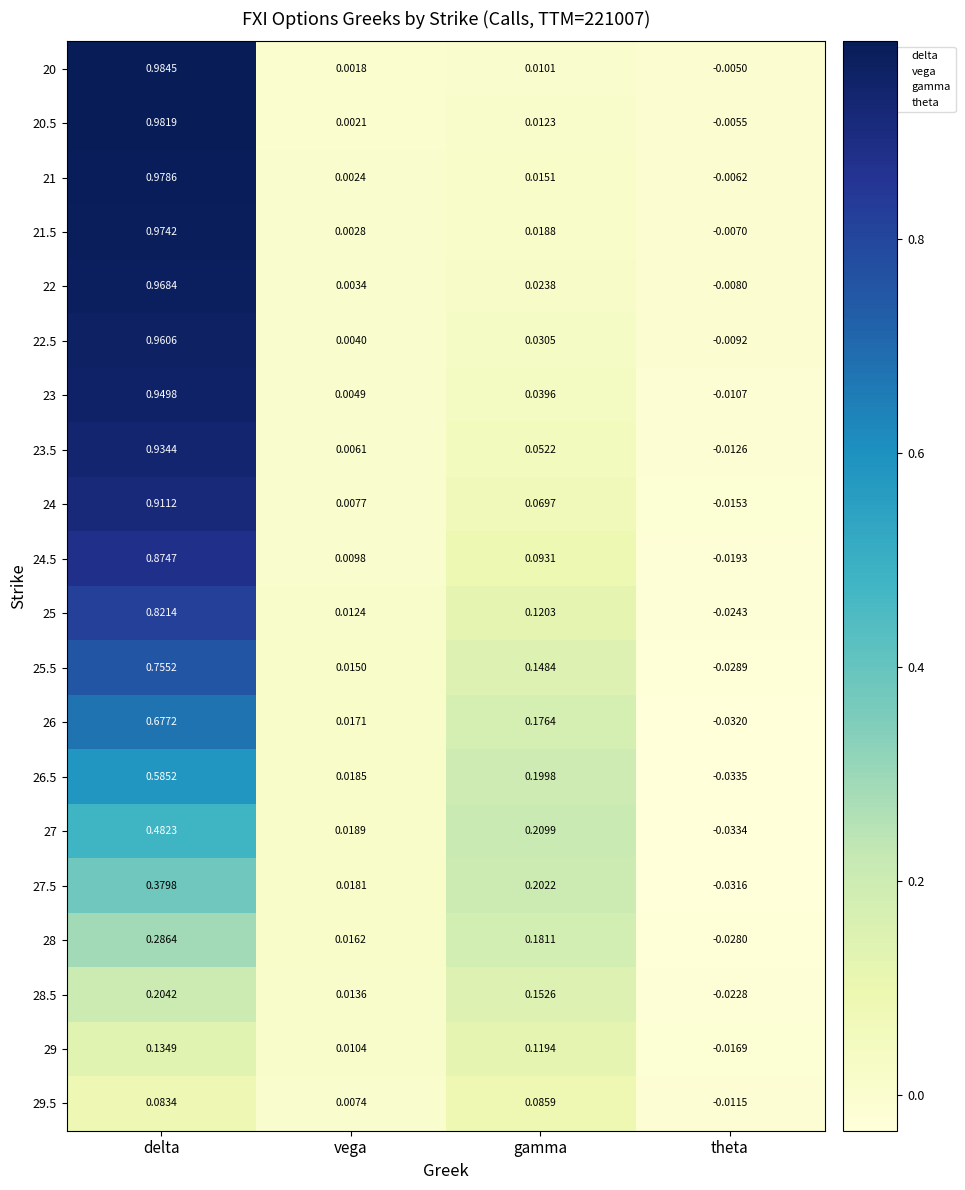

Where does the 23.5 series first go above 0?

delta